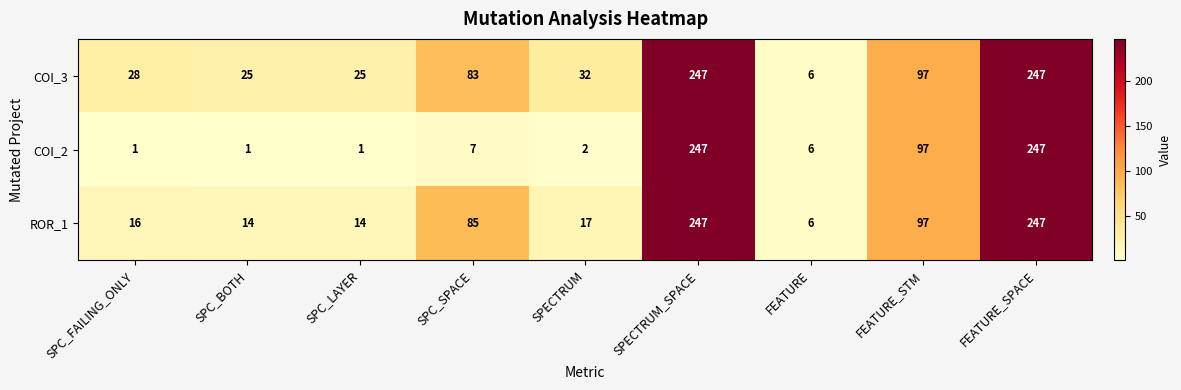

How many categories are shown in the chart?

9